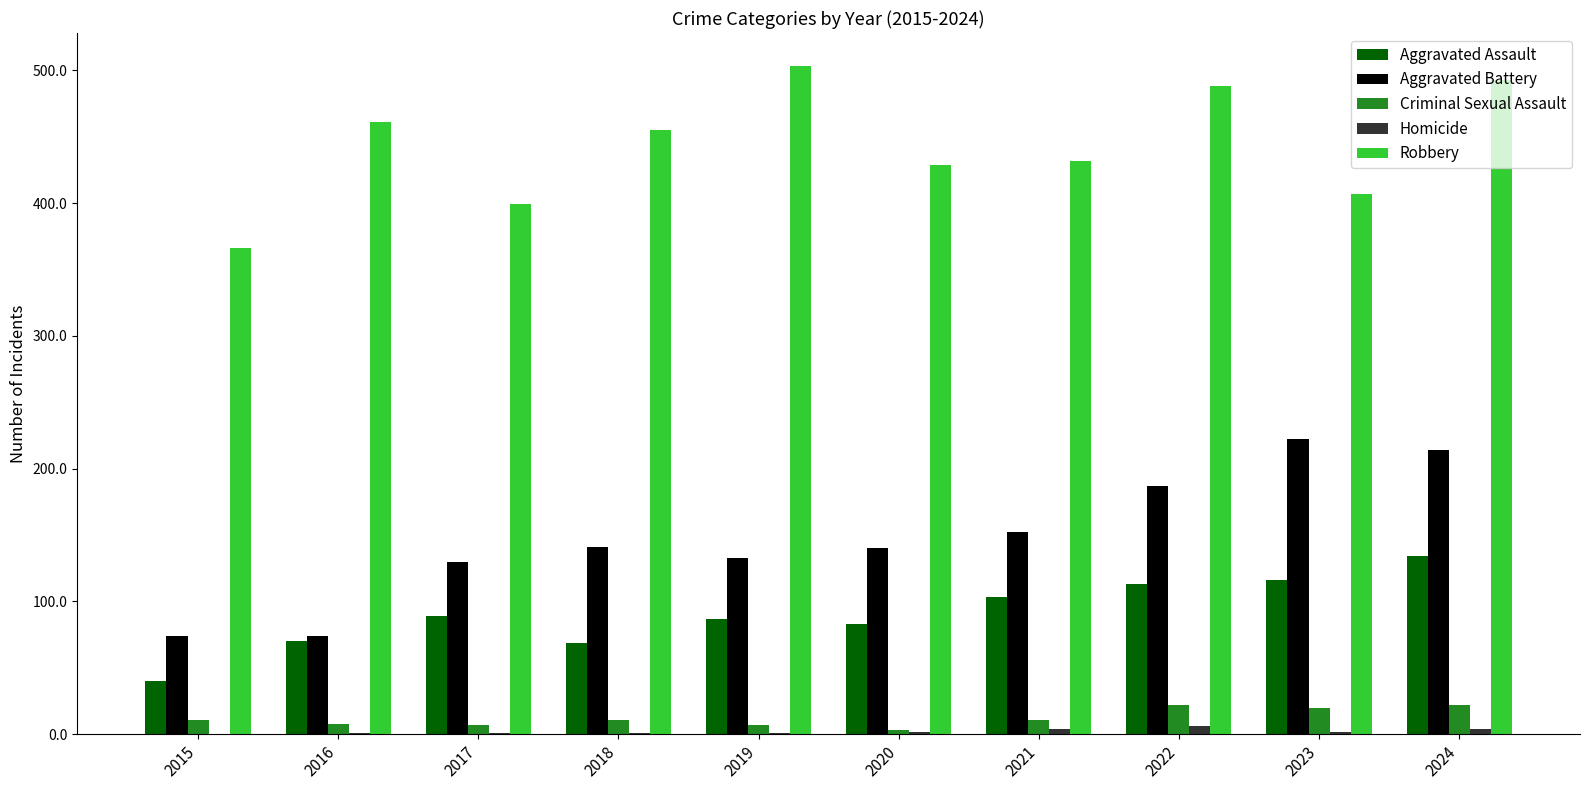

Which series has the largest total across all categories?

Robbery